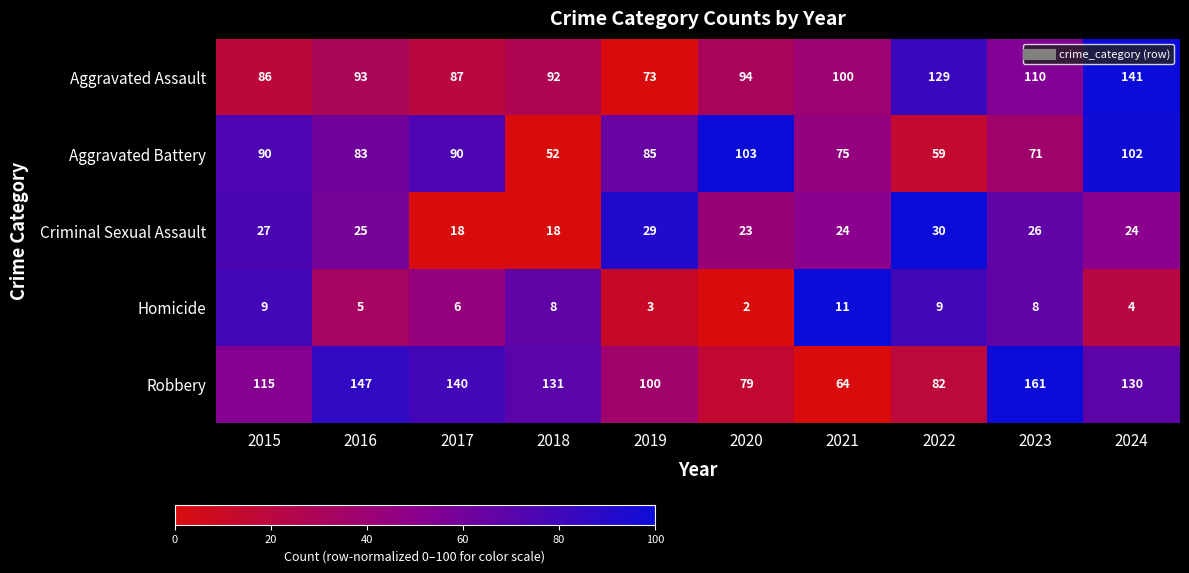

What is the difference between the Criminal Sexual Assault values at 2017 and 2015?

9